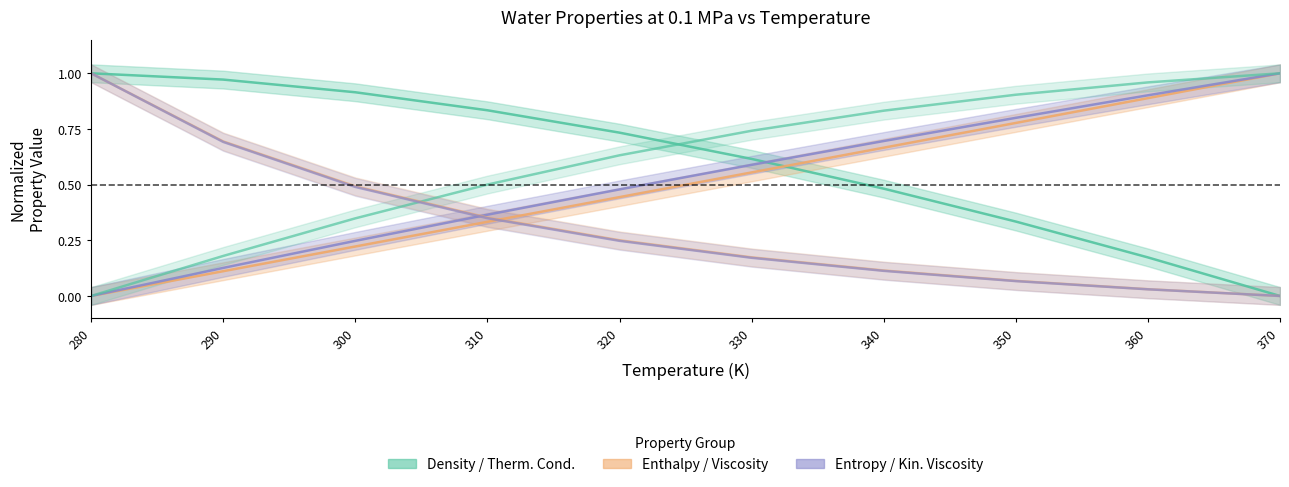

What is the difference between the Viscosity values at 280 and 330?

0.8